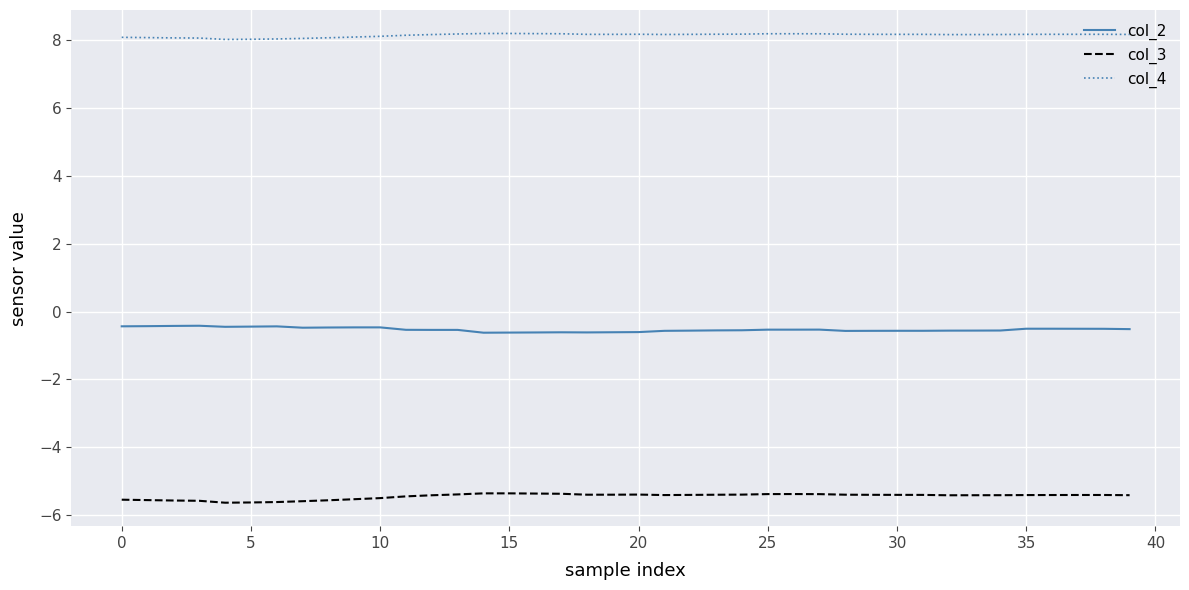

True or false: col_2 and col_4 cross at least once.

False